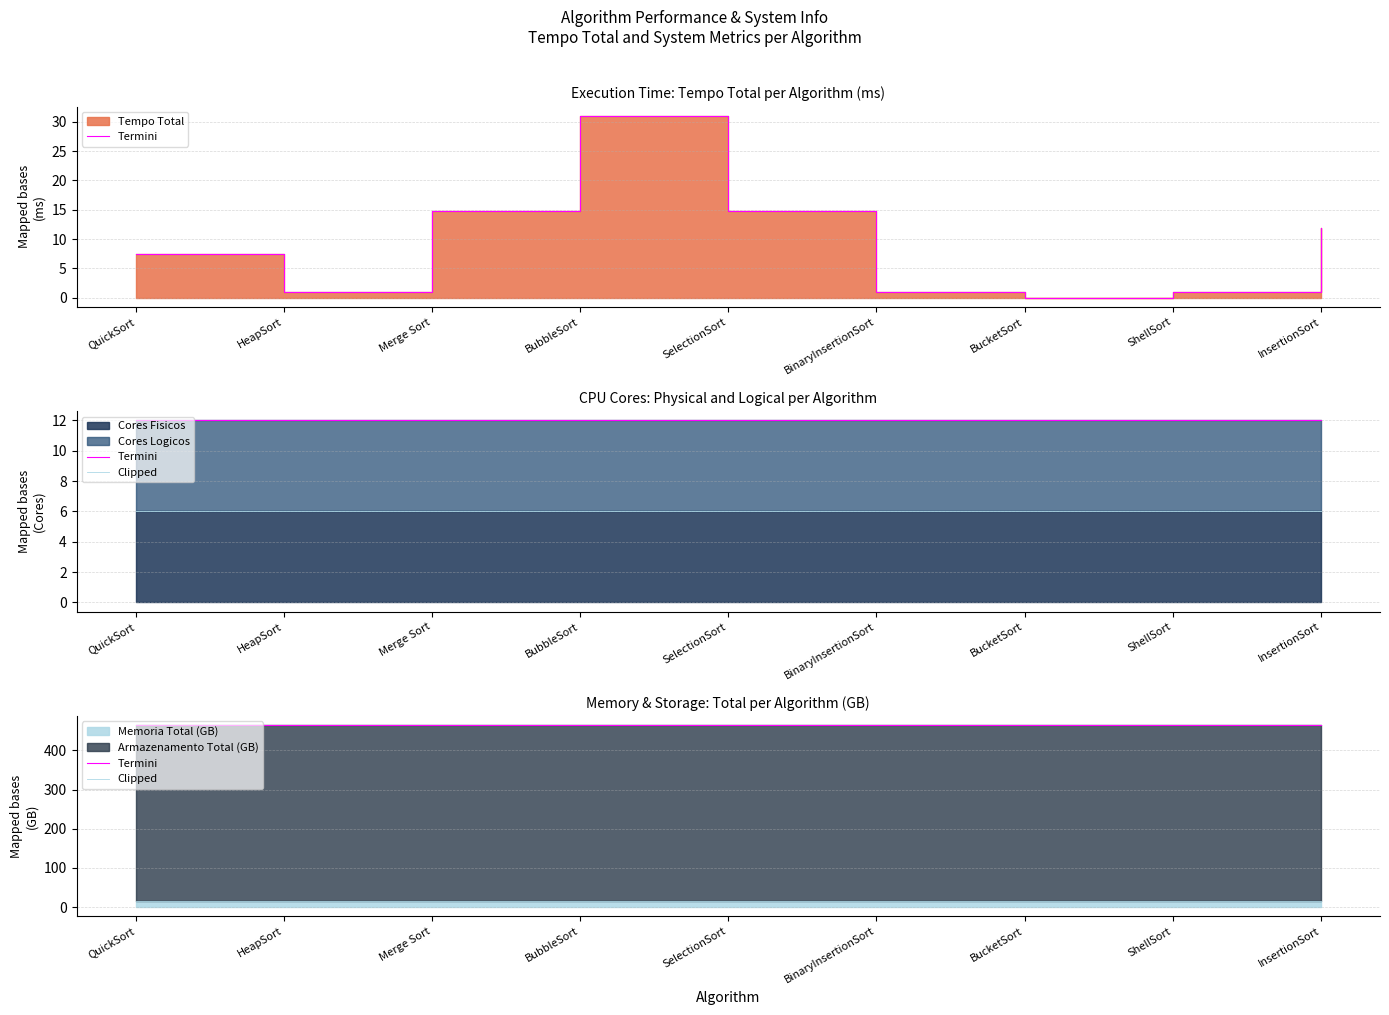

What is the total value across all series at QuickSort?

480.9